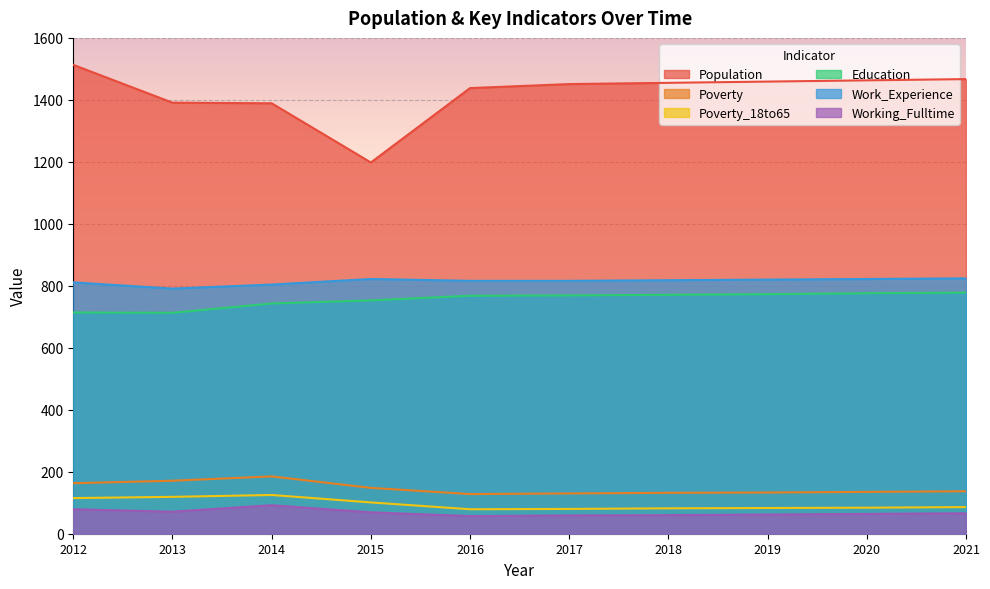

The value of Education at 2013 is 215. True or false?

False